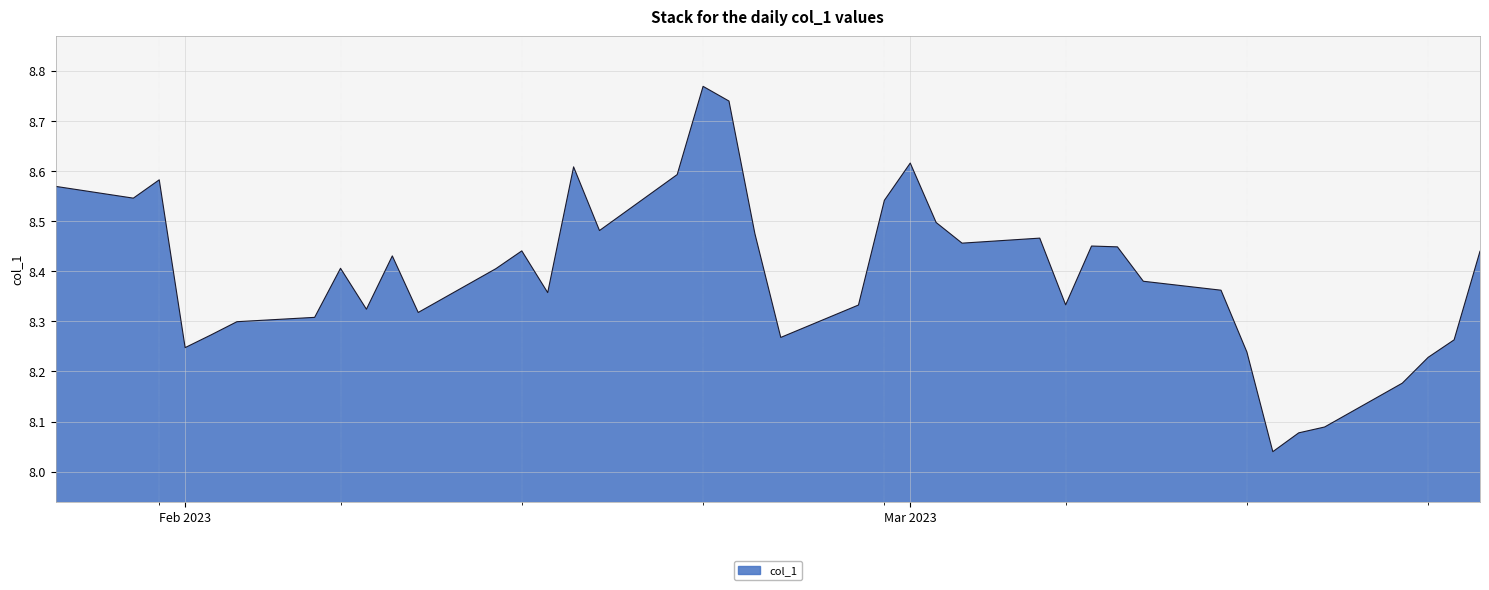

How many series are shown in this chart?

1